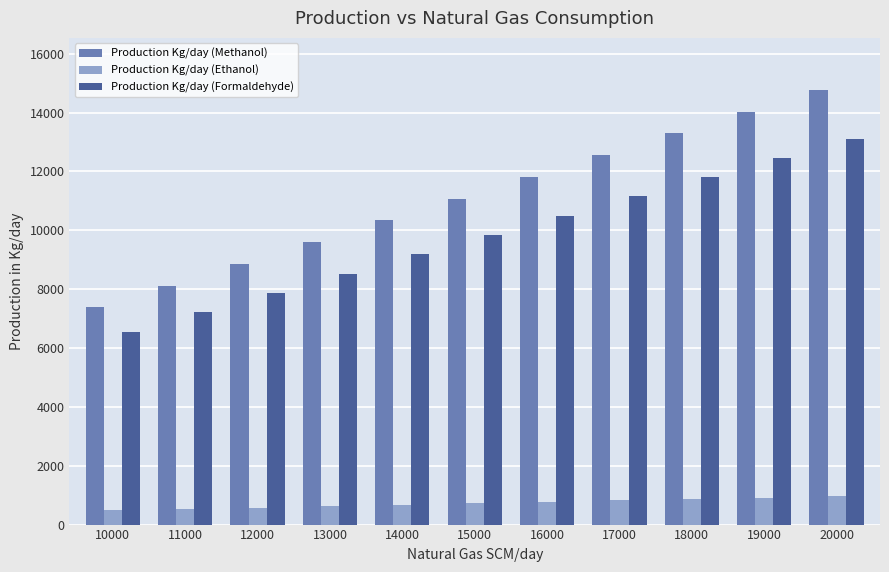

The Production Kg/day (Formaldehyde) series shows 6559.8 at 10000. True or false?

True